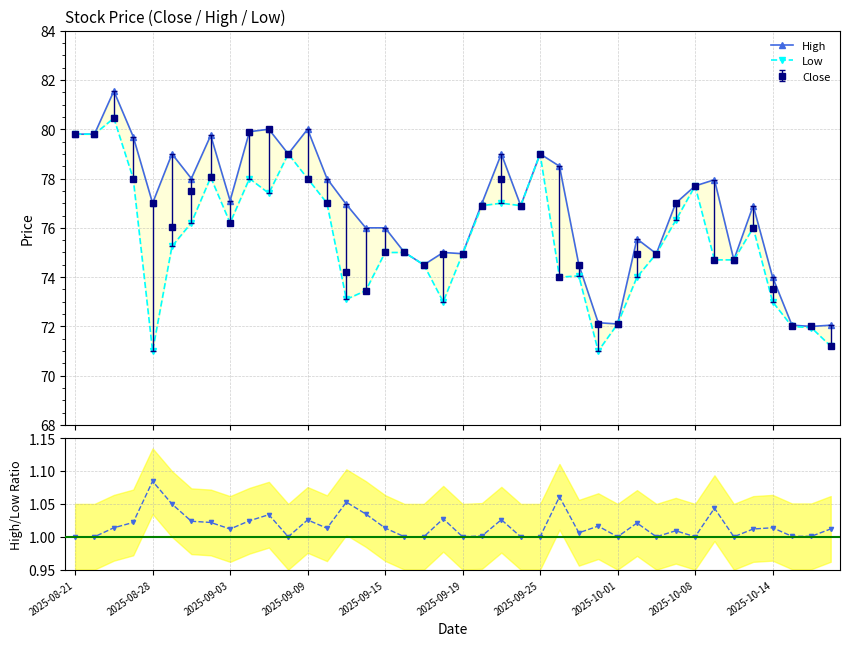

In High/Low ratio, how many points are higher than both neighbors (excluding endpoints)?

12